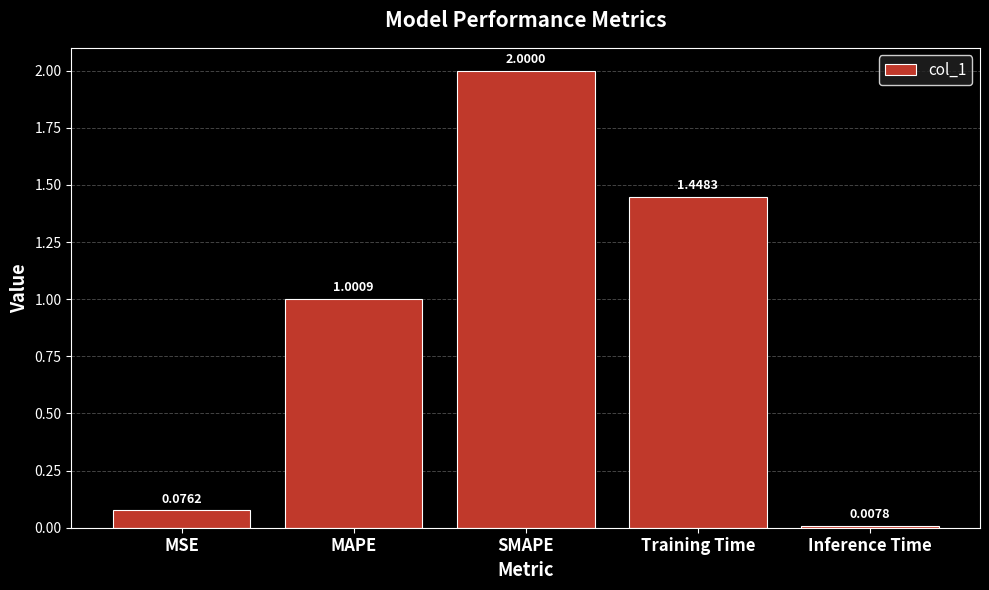

What is the sum of all values?

4.5